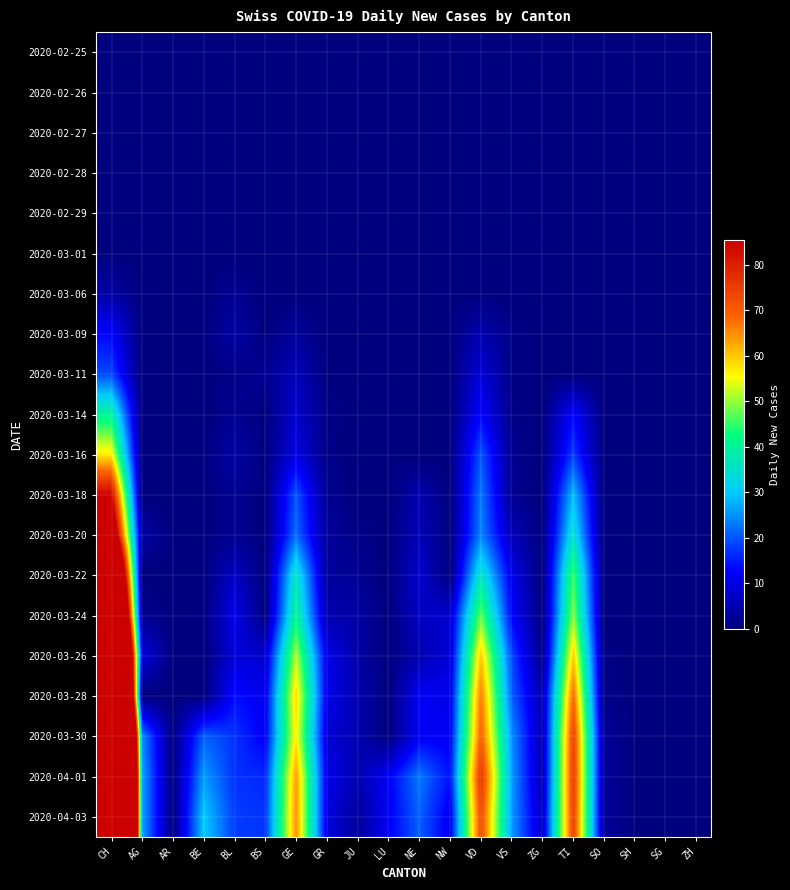

What is the difference between the highest and lowest values at VS?

26